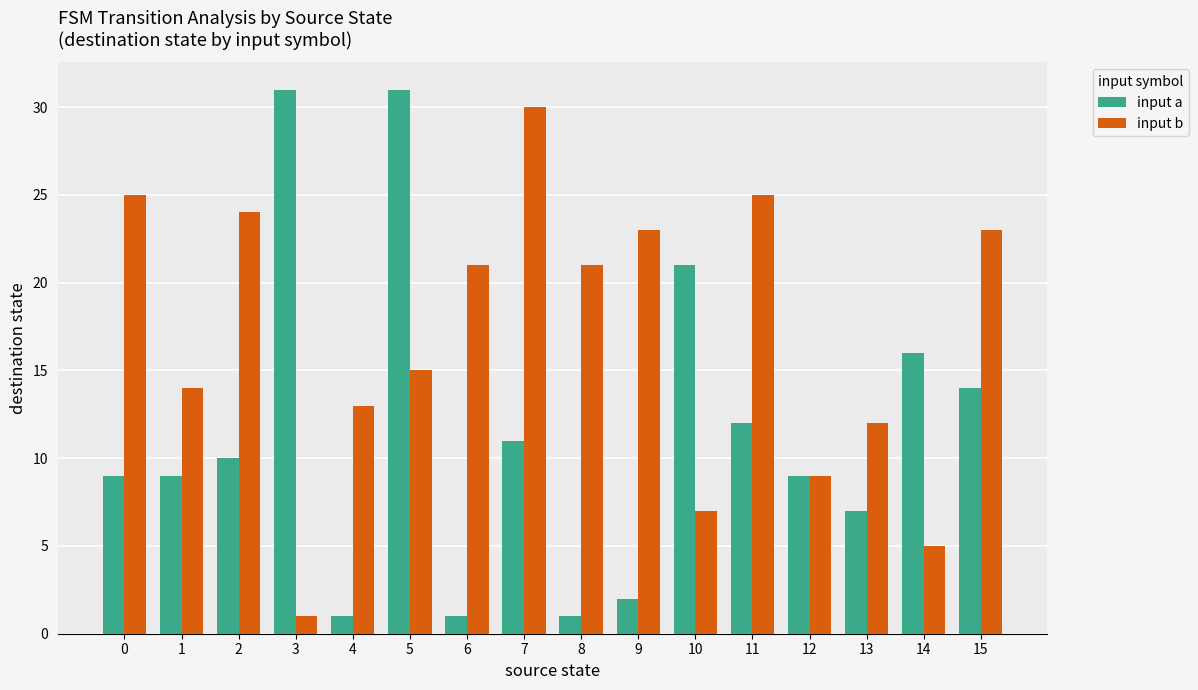

What is the value of the input a bar at the 9th from the left?

1